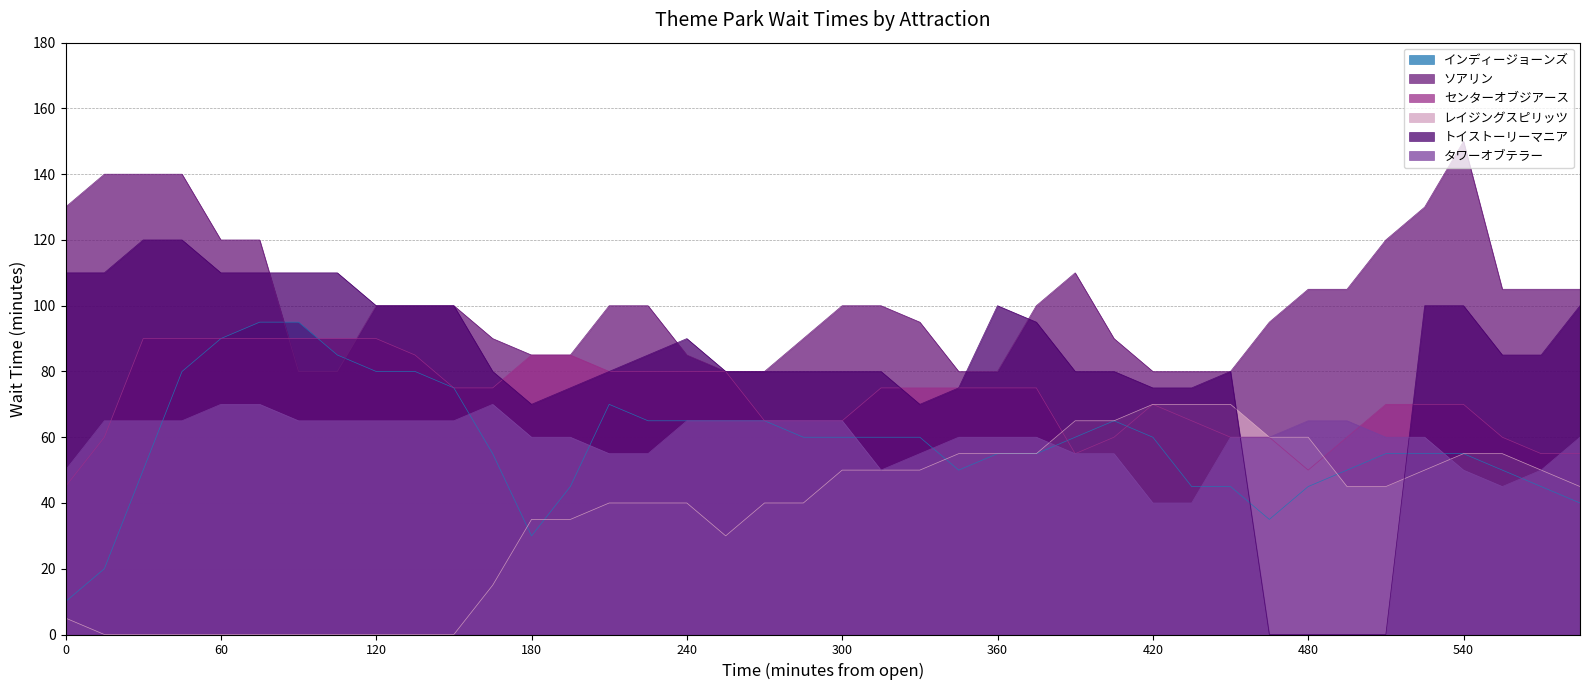

What is the maximum value shown in the chart?

150